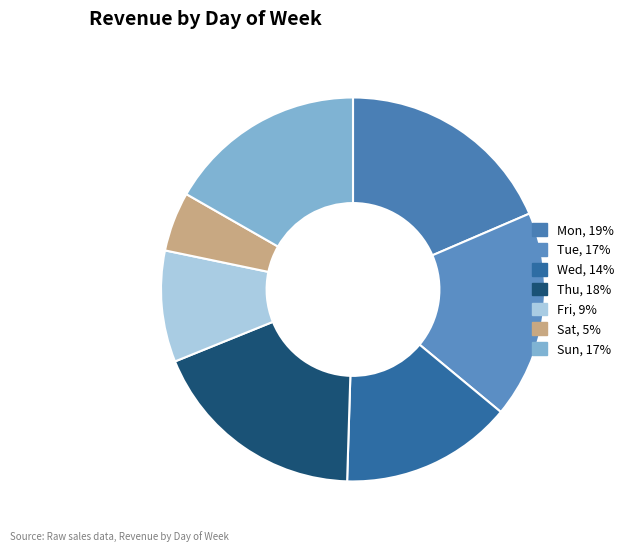

To the nearest percent, what is the average slice percentage?

14%